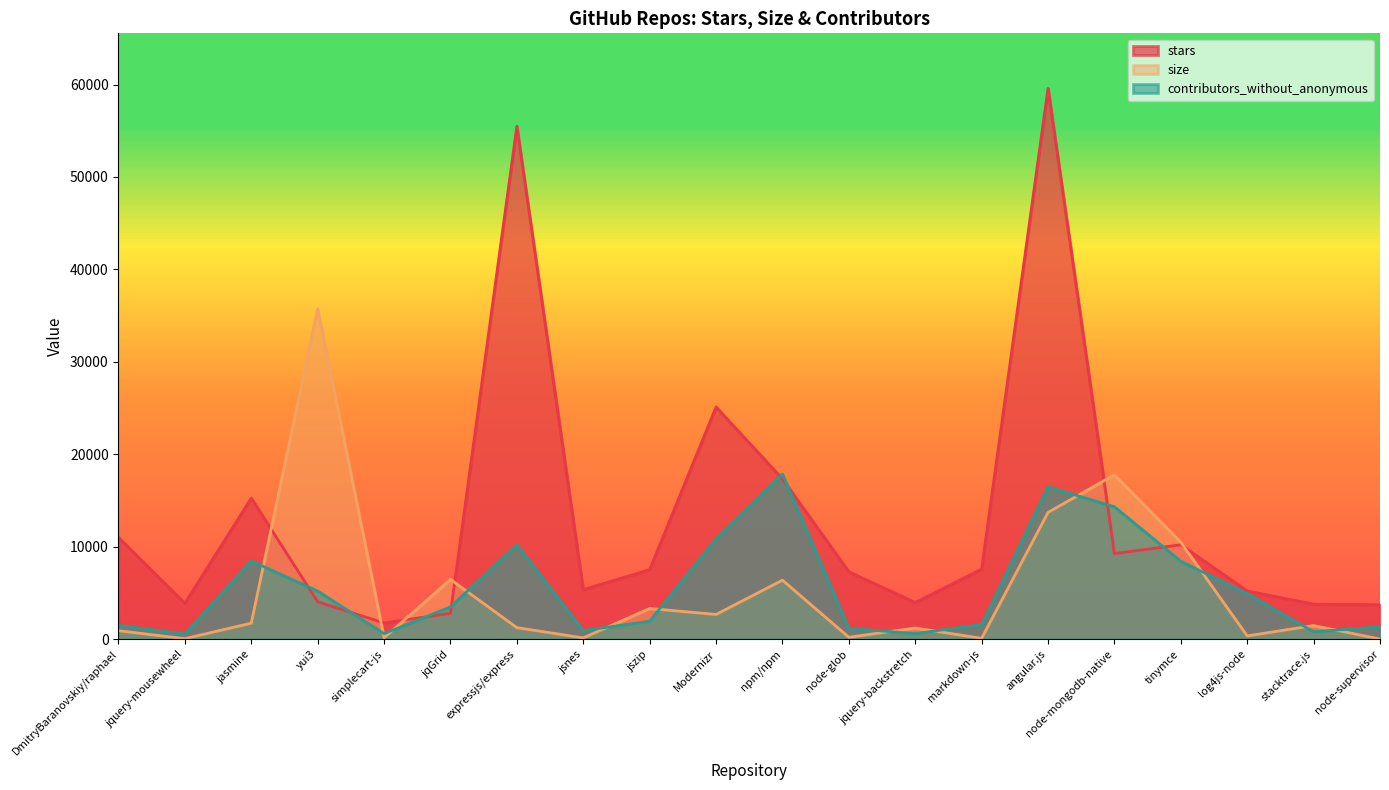

The contributors_without_anonymous series shows 1180.7 at node-glob. True or false?

True